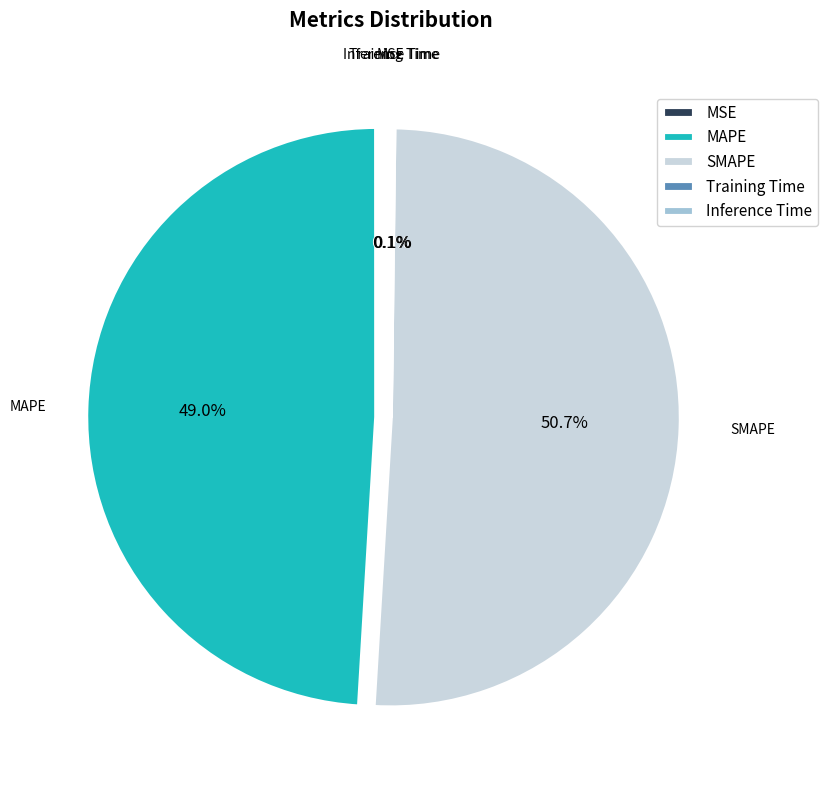

What is the ratio of the value at MAPE to the value at SMAPE?

1.0